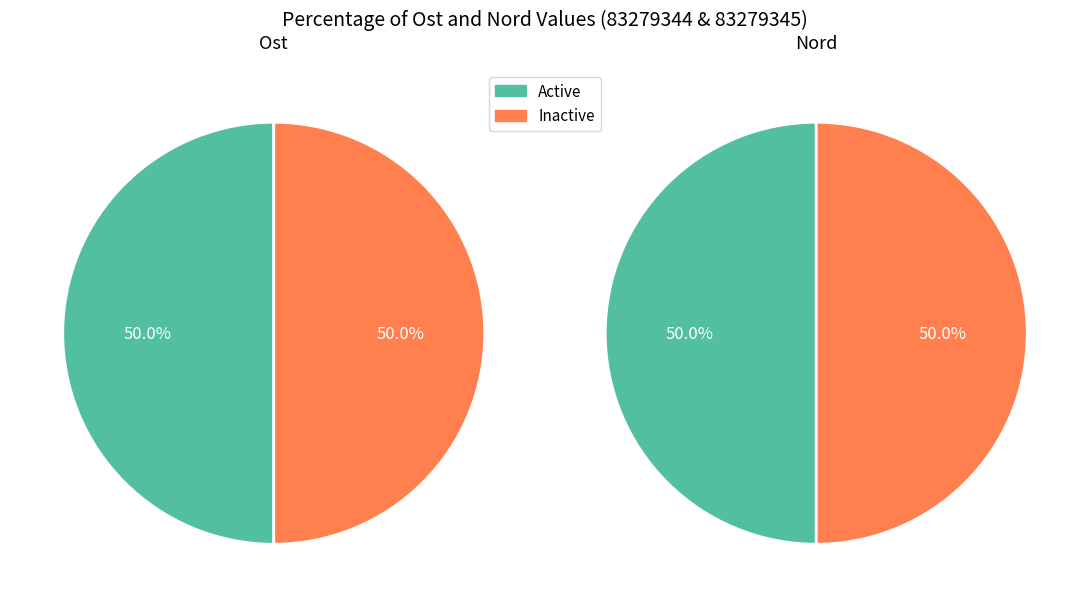

Count the number of slices in the pie.

2